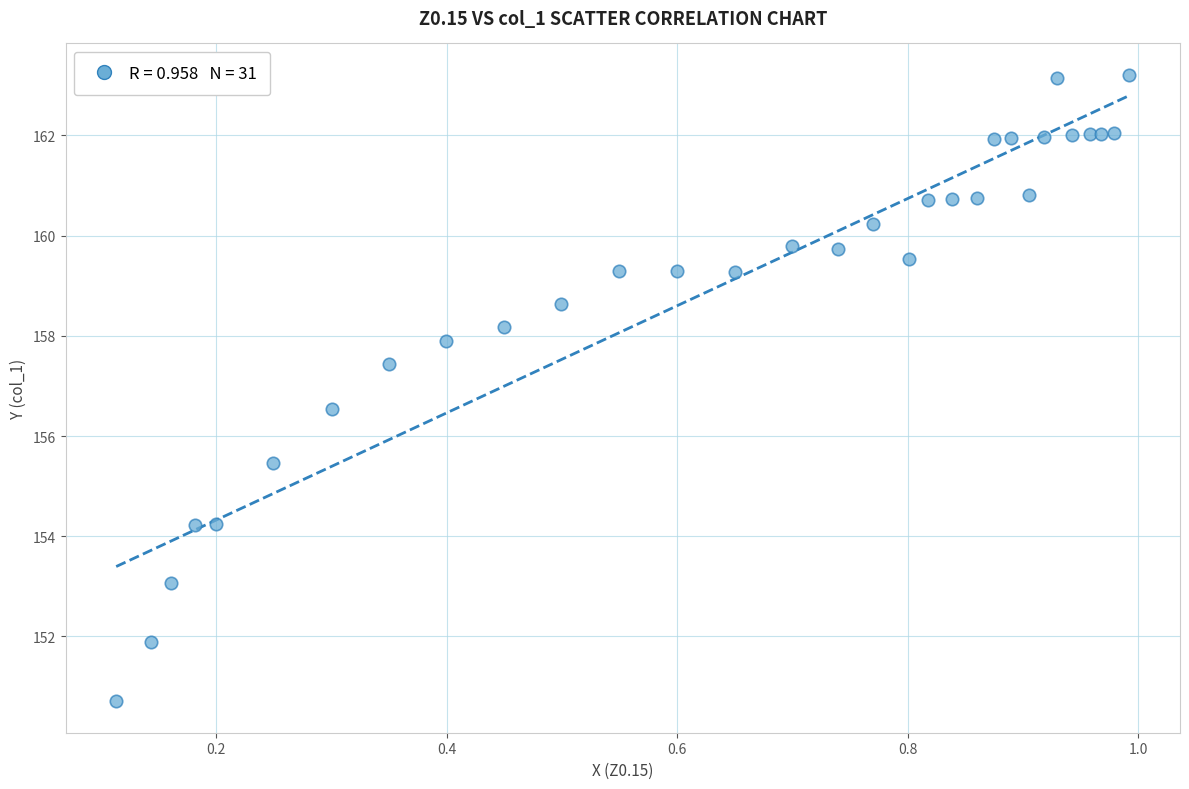

What is the range of X values (max minus min)?

0.9